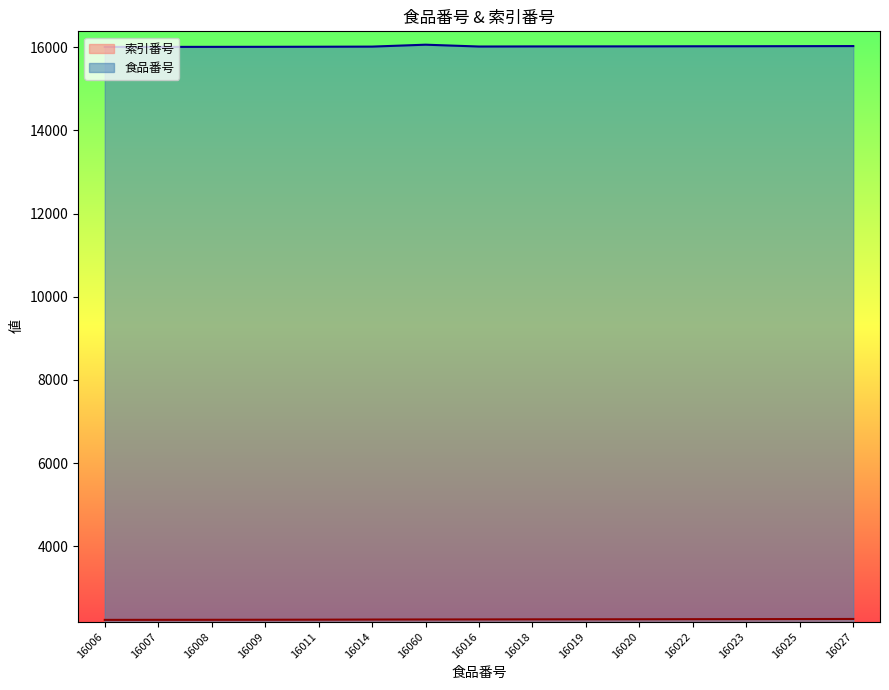

What is the difference between the highest and lowest values at 16019?

13777